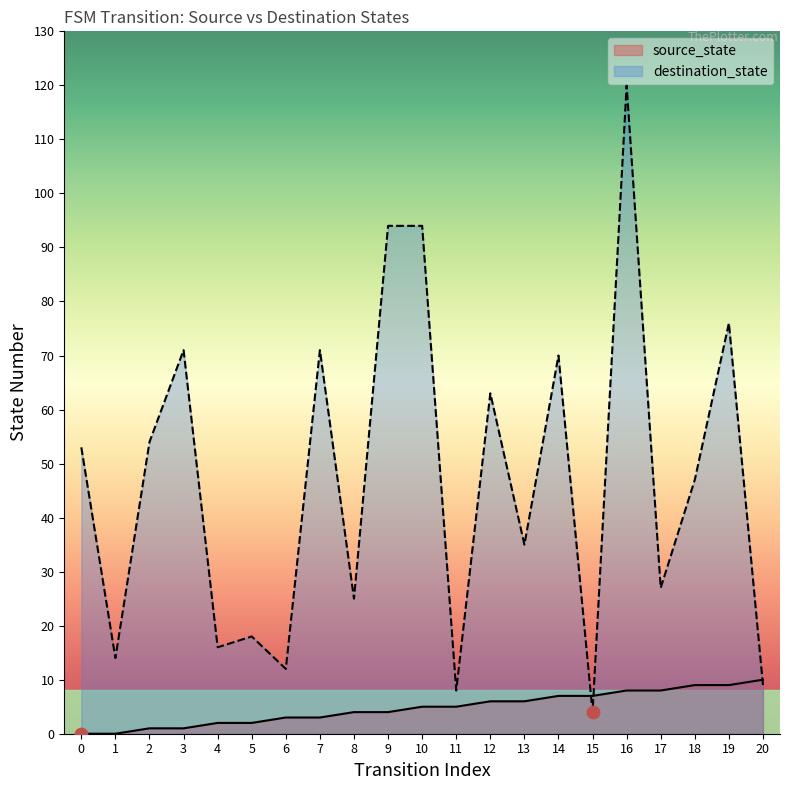

Which series contains the lowest Y value?

source_state